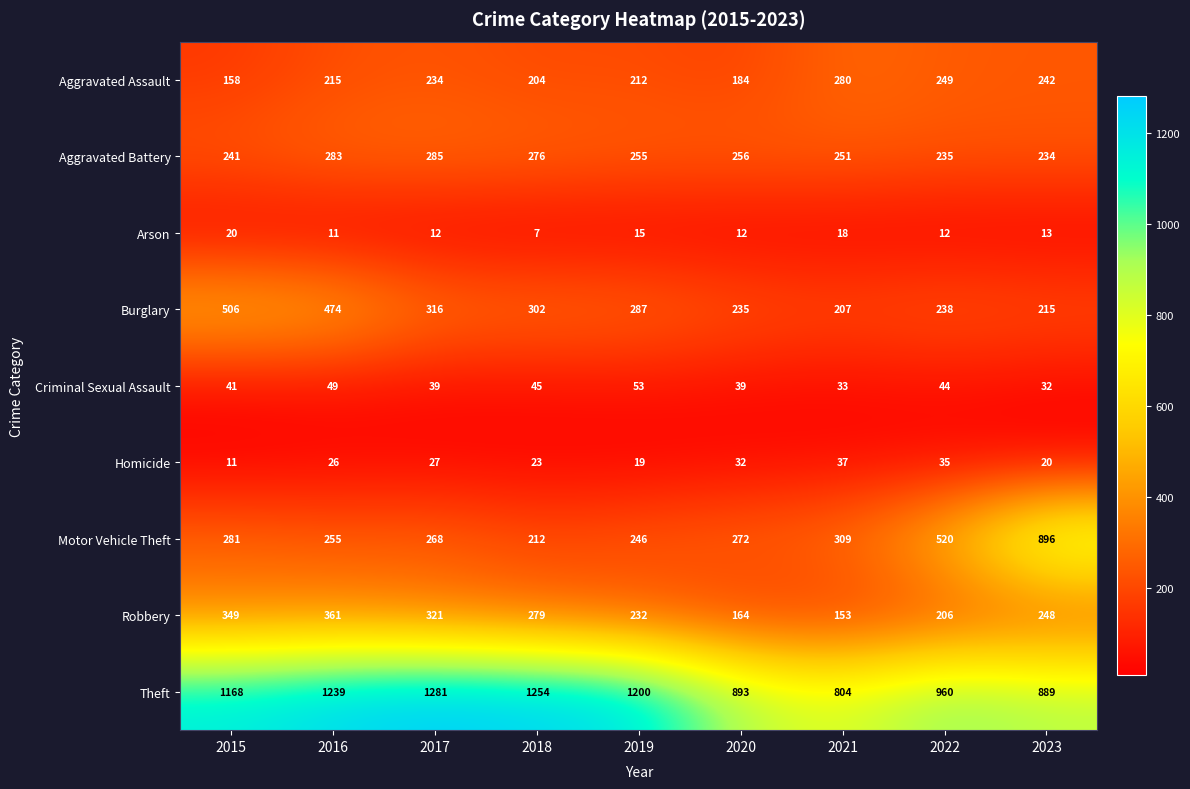

Which series has the largest total across all categories?

Theft